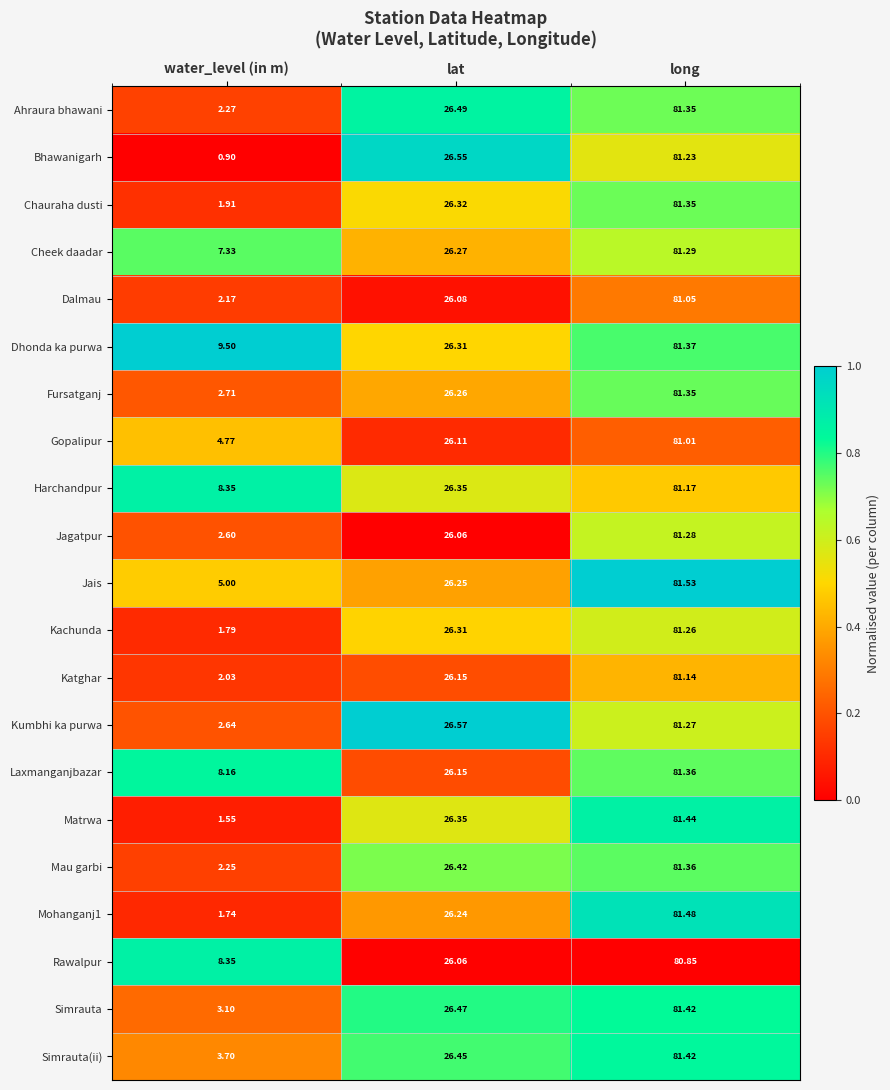

Between water_level (in m) and long, which series saw the biggest shift?

Bhawanigarh